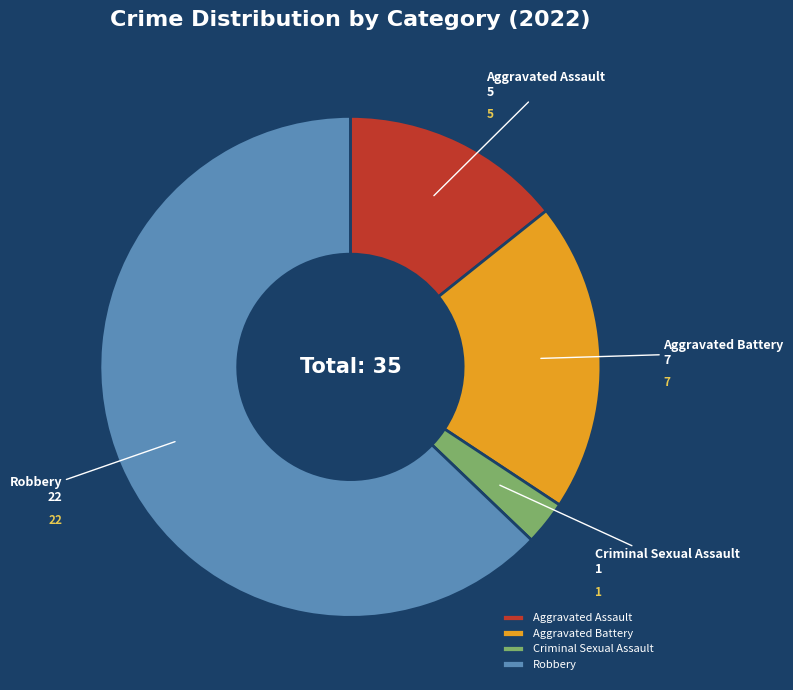

Is there any slice that represents more than half of the pie?

Yes